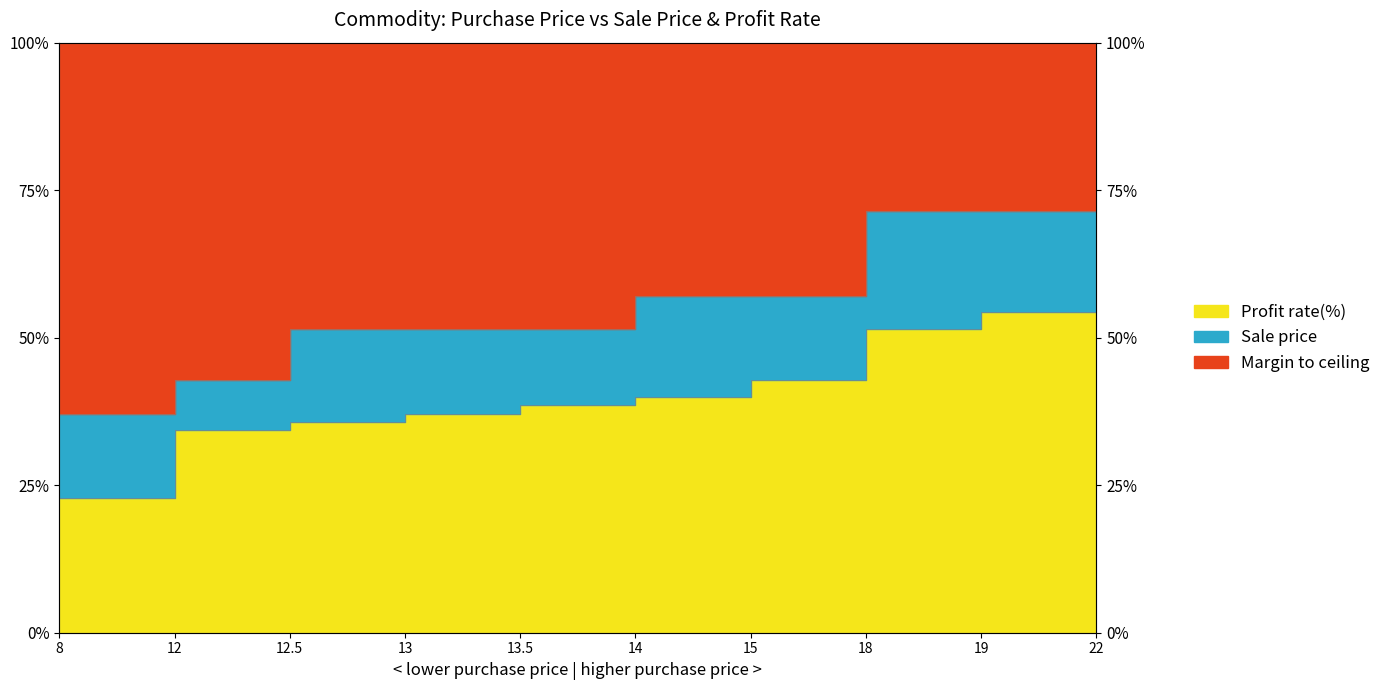

True or false: Profit rate and Sale price cross at least once.

False